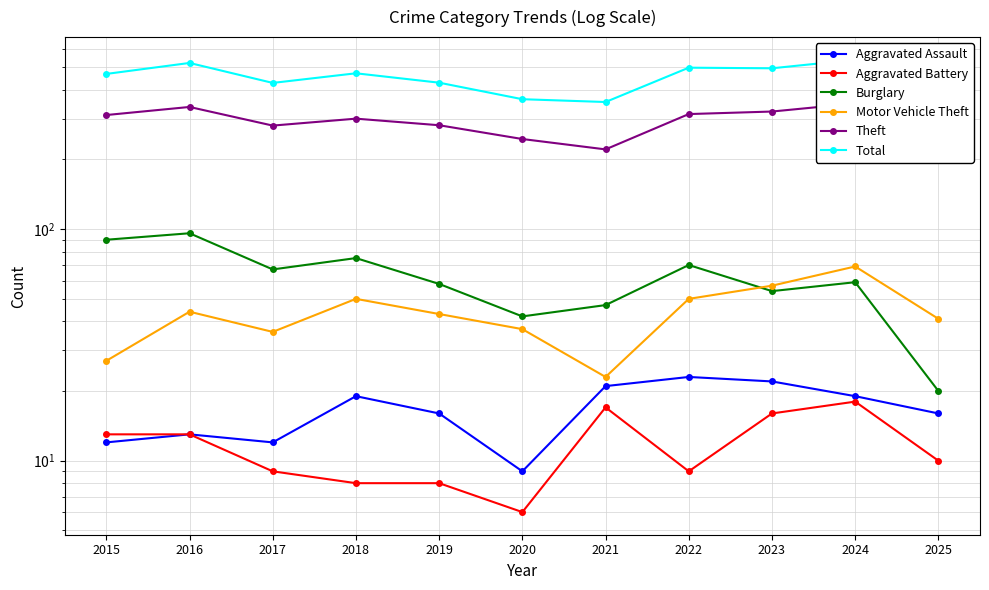

What is the value of the Motor Vehicle Theft point at the 1st from the left?

27